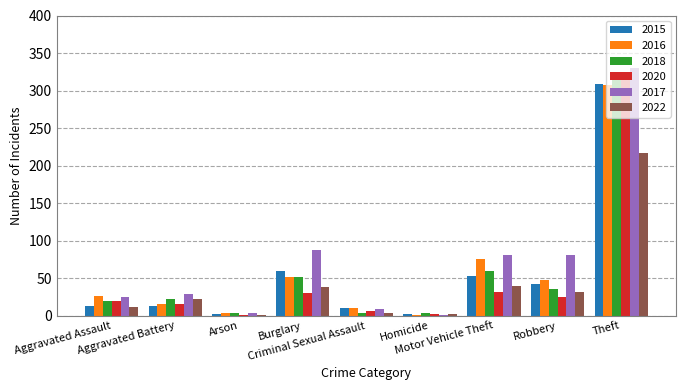

What is the maximum value shown in the chart?

330